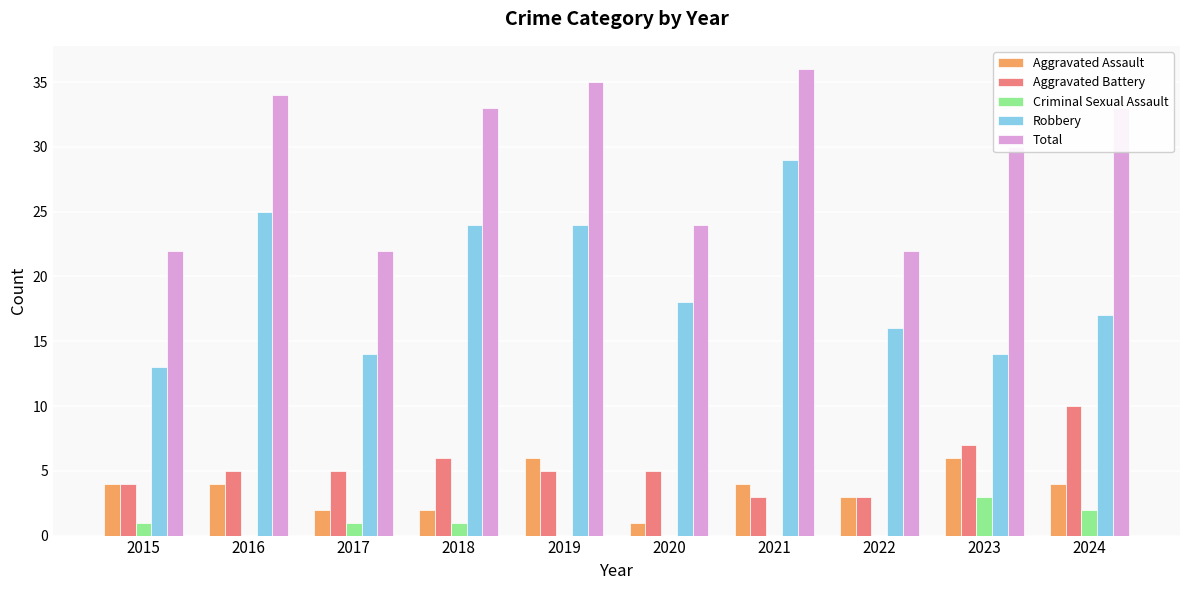

What is the maximum value shown in the chart?

36